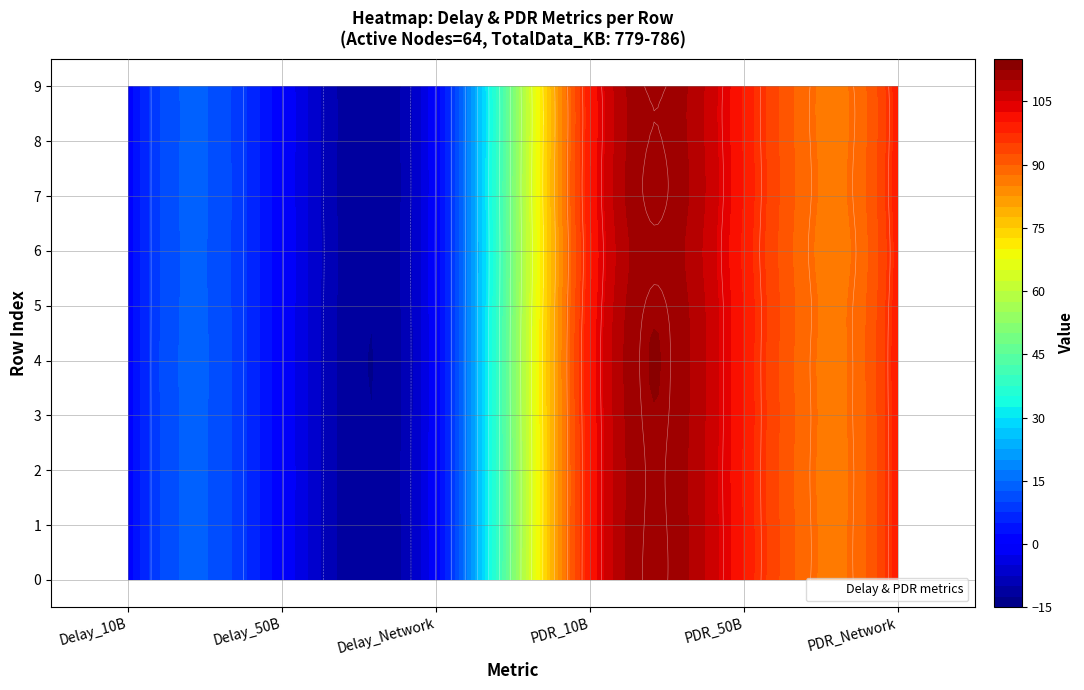

How many distinct data groups are displayed?

10